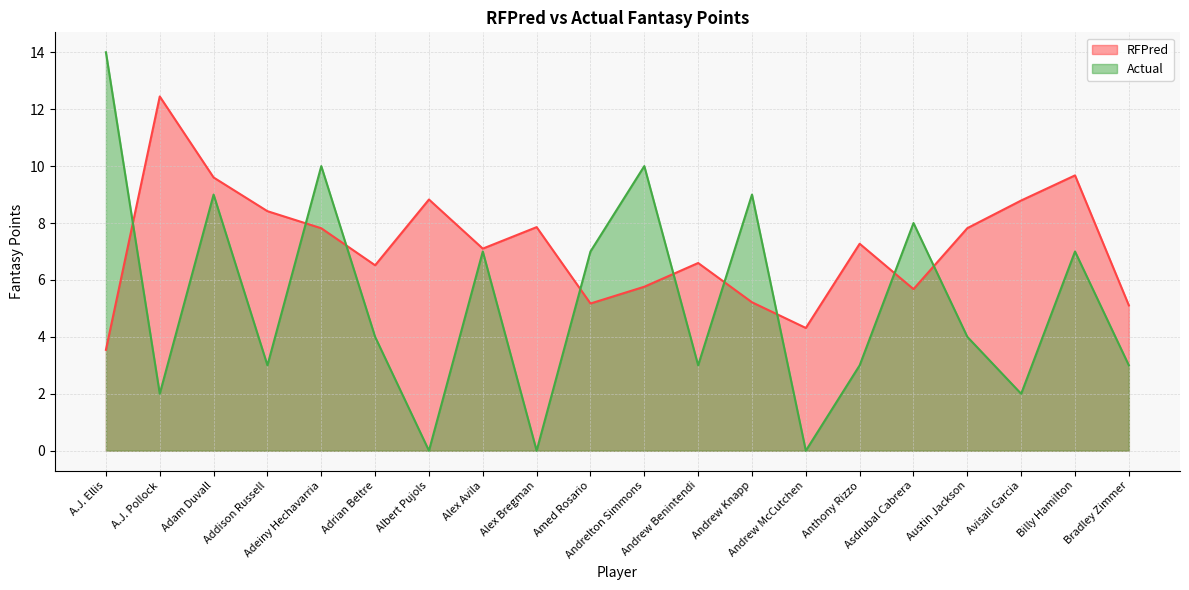

Is it true that RFPred equals 2.6 at Andrew Benintendi?

False